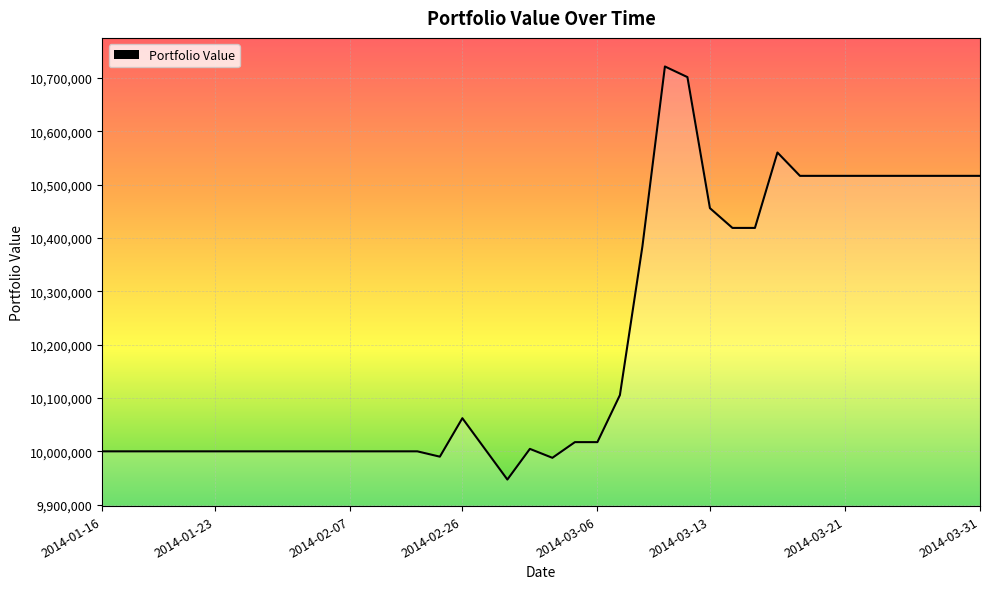

What is the greatest value displayed?

10721375.0